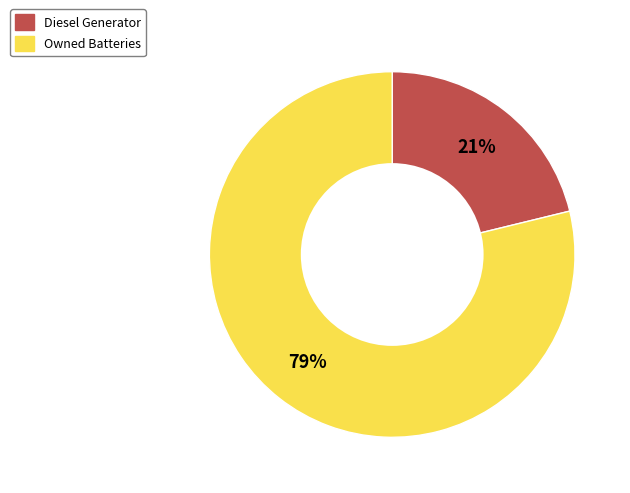

To the nearest percent, what is the difference between the largest and smallest slice percentages?

58%